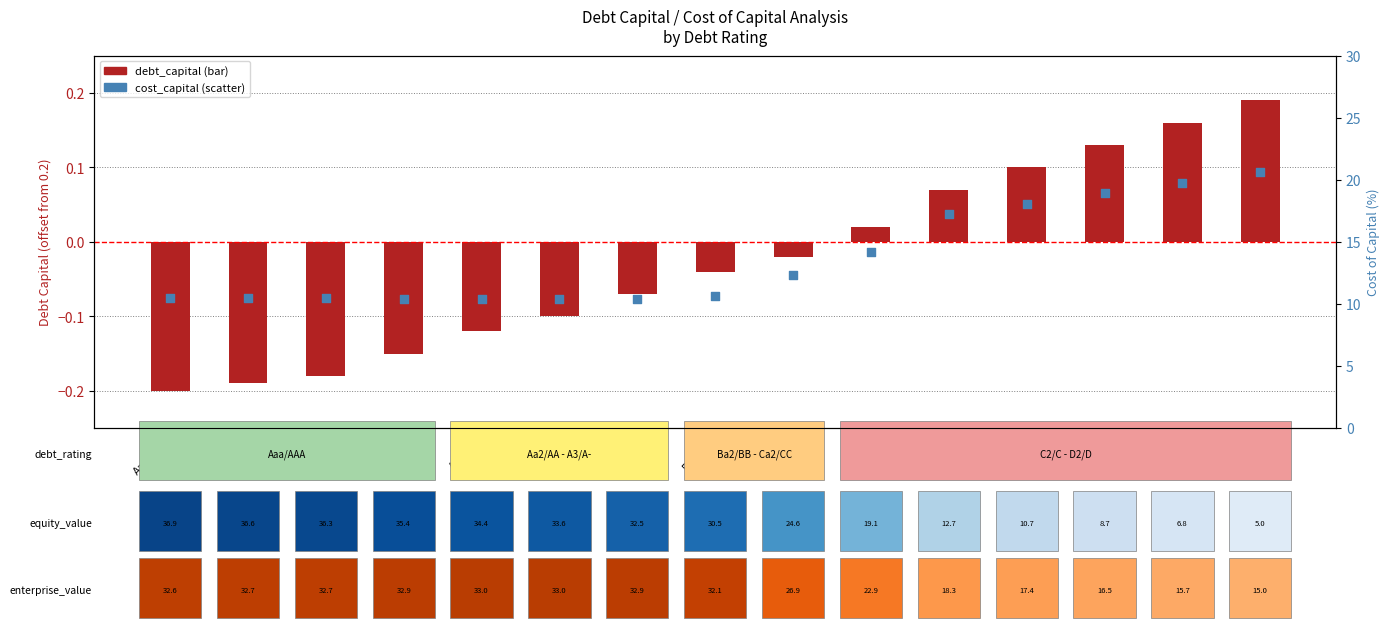

Which series contains the lowest Y value?

debt_capital (offset)